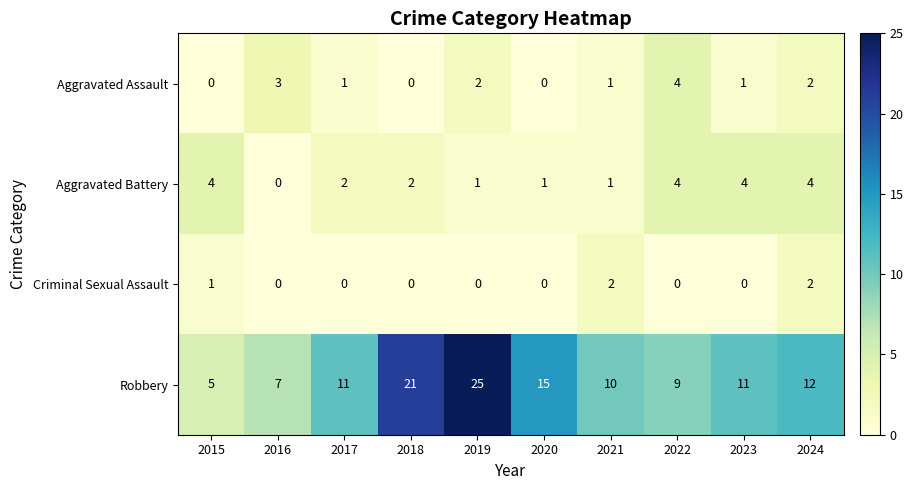

Which series has the widest spread of values?

Robbery